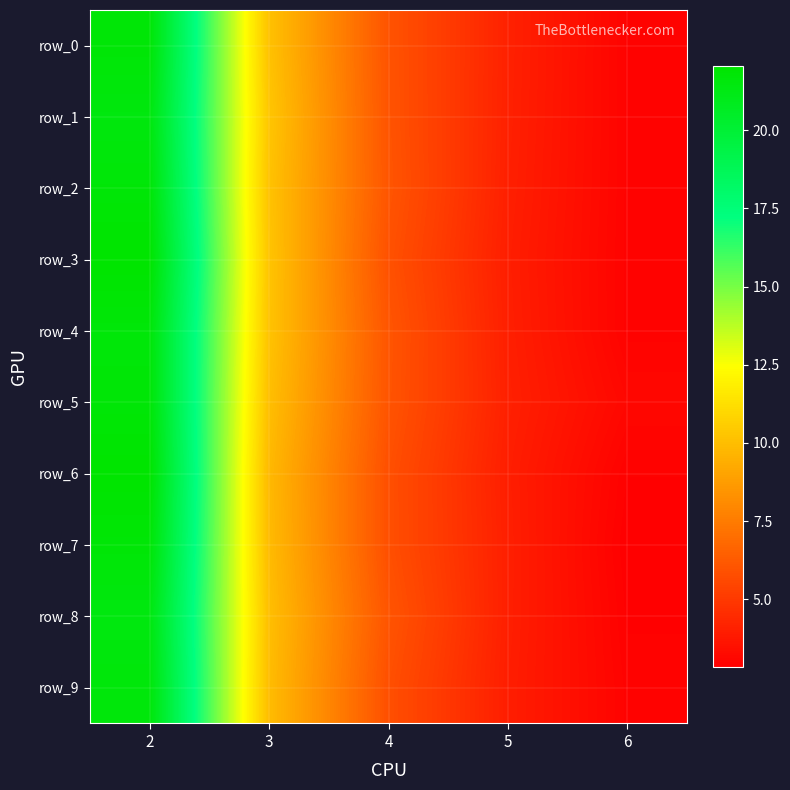

Rank the categories by row_1 value from highest to lowest.

2, 3, 4, 5, 6